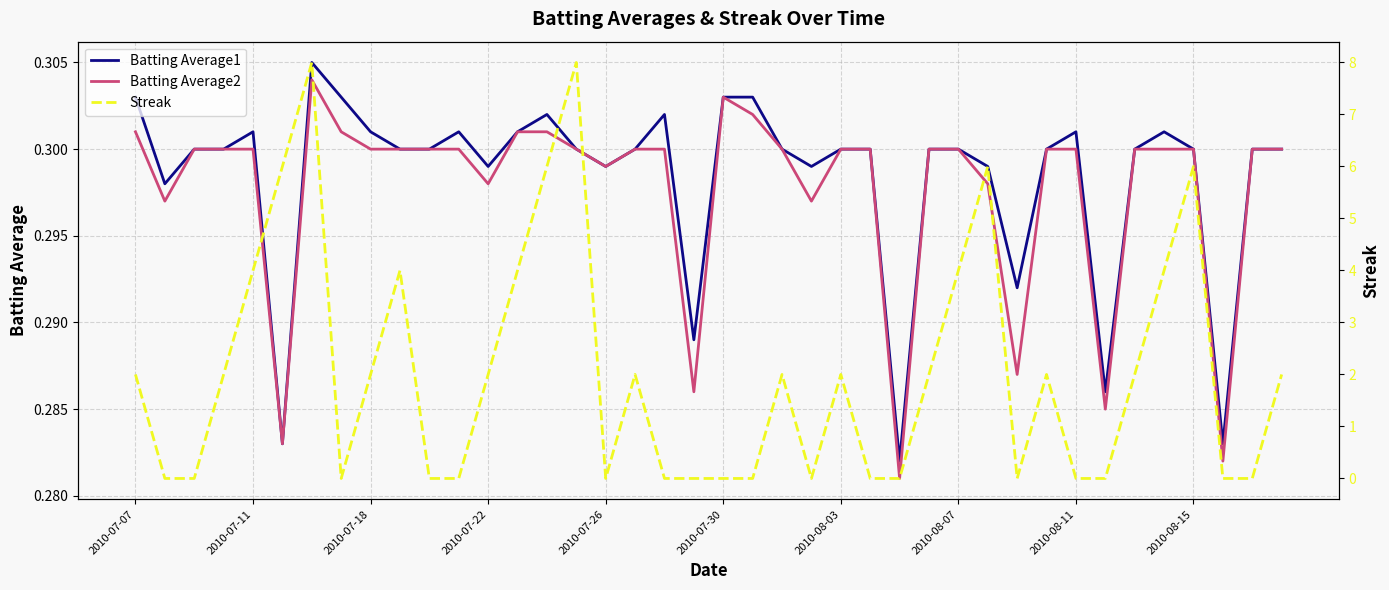

How many lines are shown in the chart?

3